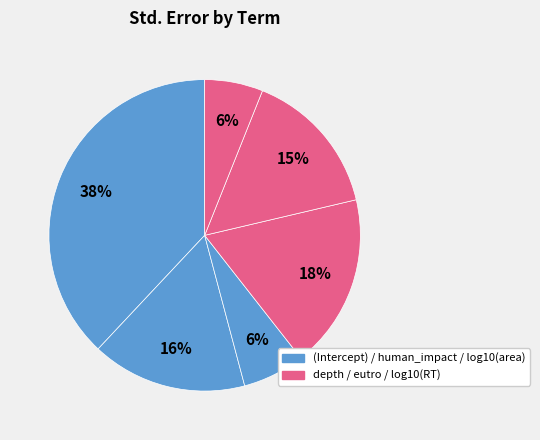

Count the number of slices in the pie.

6